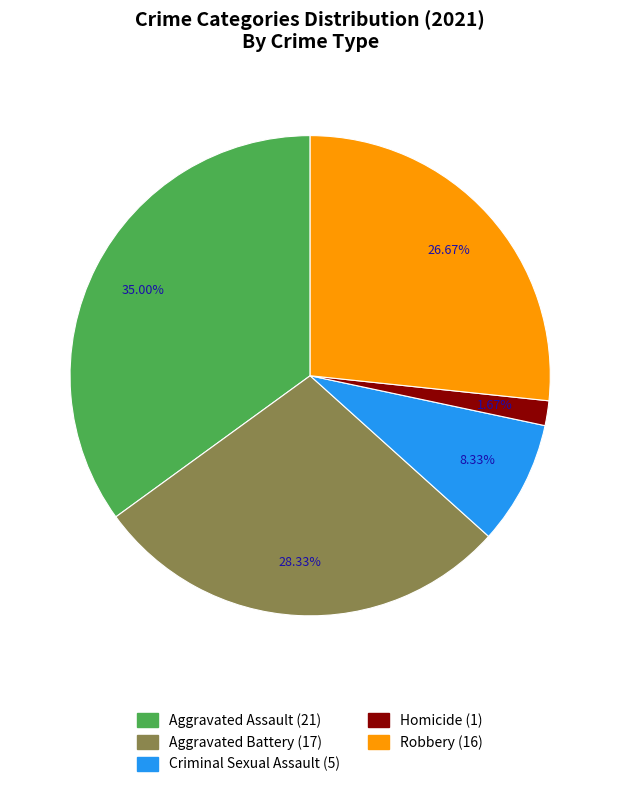

Rank the categories by value from lowest to highest.

Homicide, Criminal Sexual Assault, Robbery, Aggravated Battery, Aggravated Assault